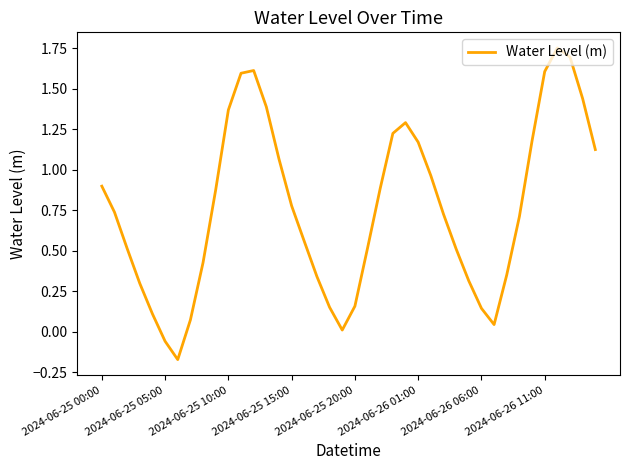

Count the number of values greater than 0.

38